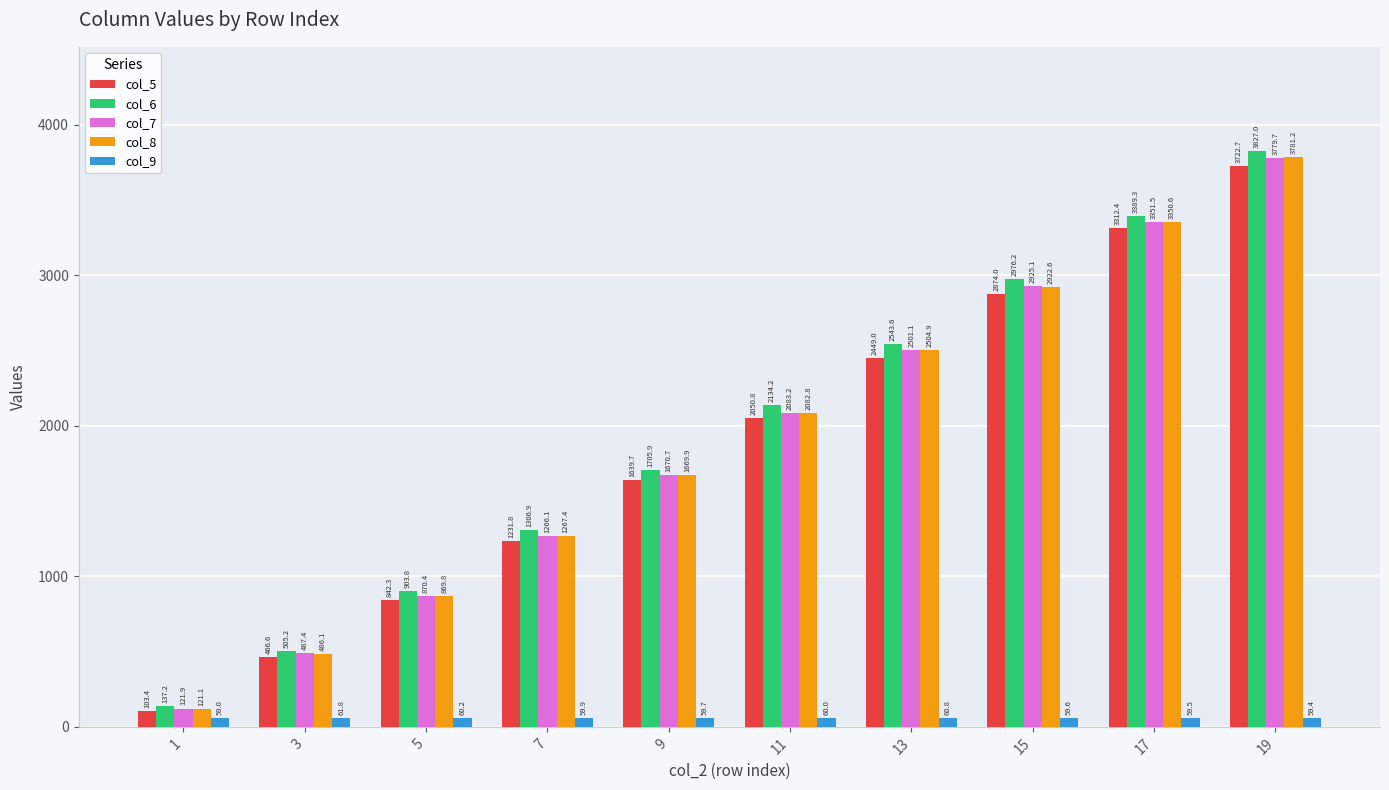

Which series changed the most between 9 and 17?

col_6